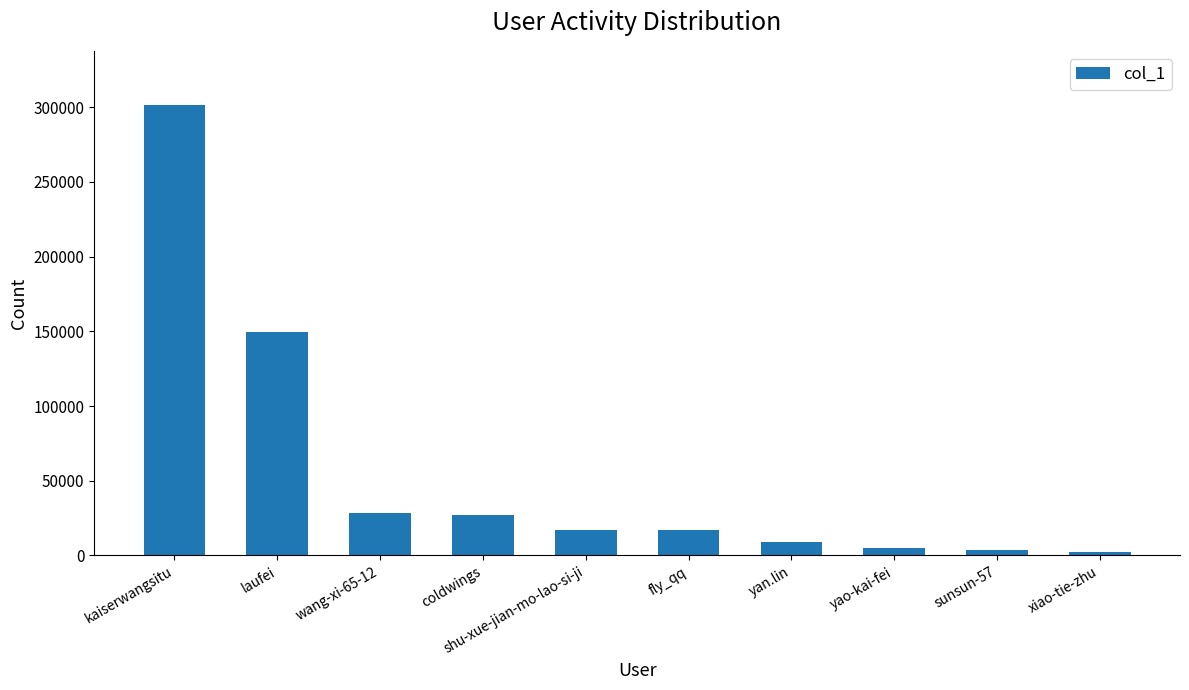

What is the sum of all values?

560929